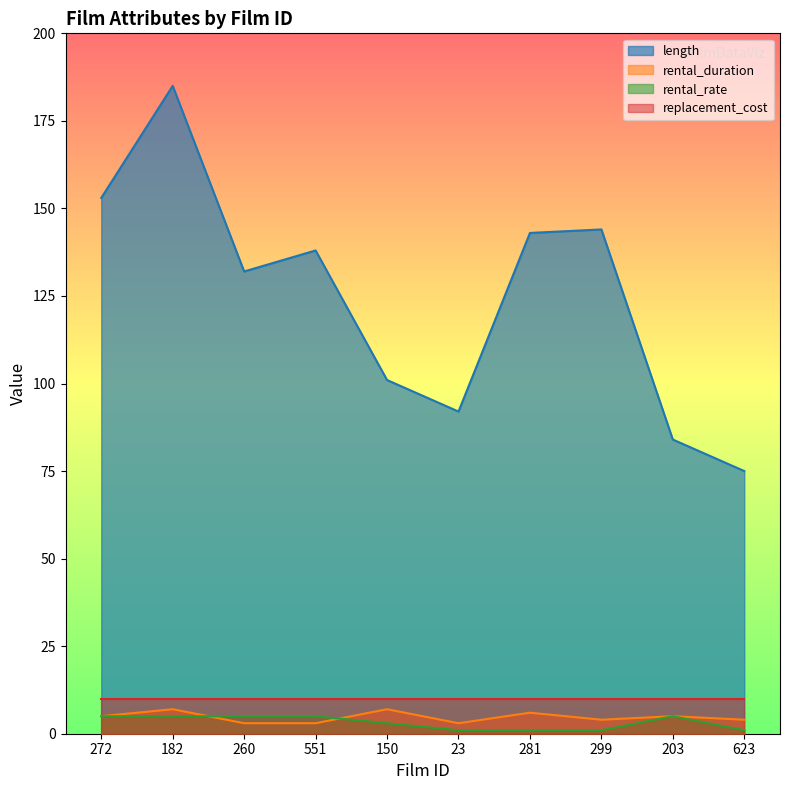

At how many categories does at least one series exceed 175?

1